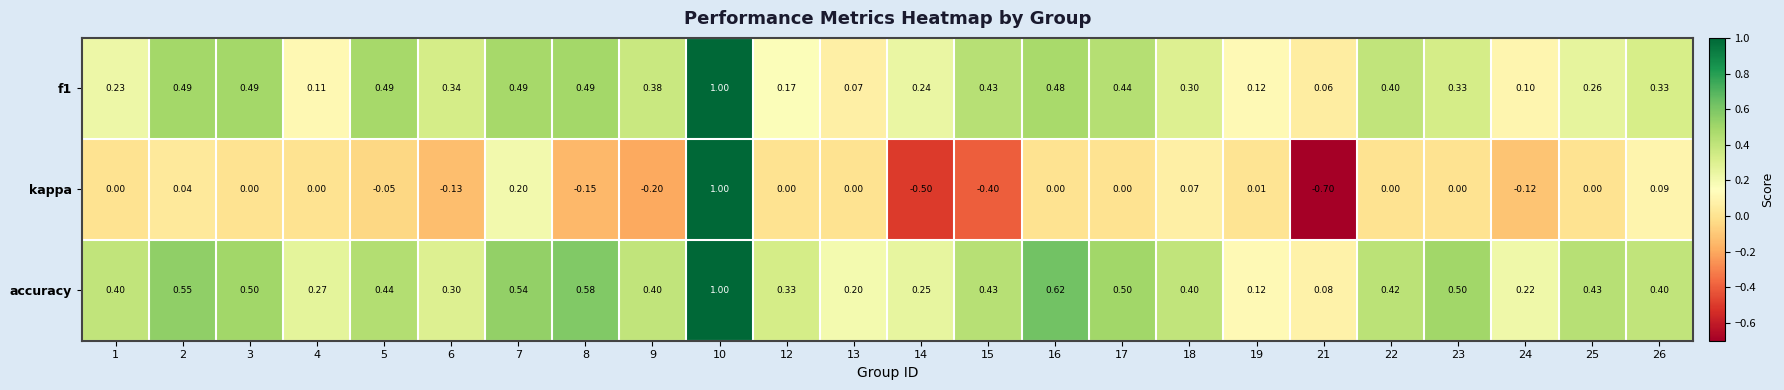

Which series has the largest range (max minus min)?

kappa